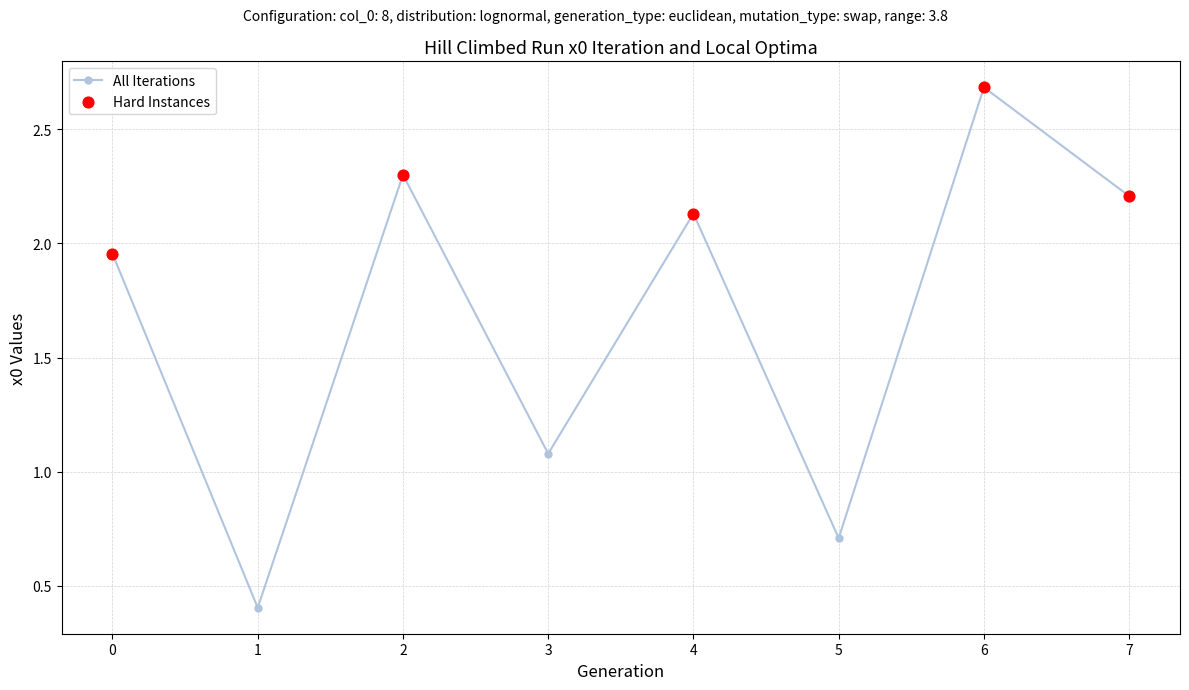

Between 5 and 1, which is larger?

5